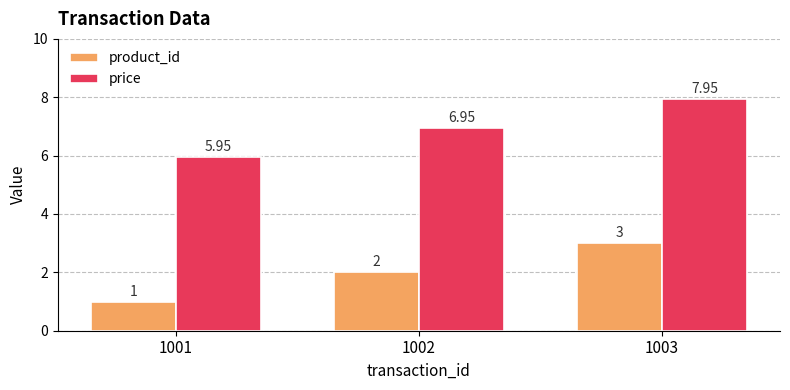

Read the product_id value at 1003.

3.0